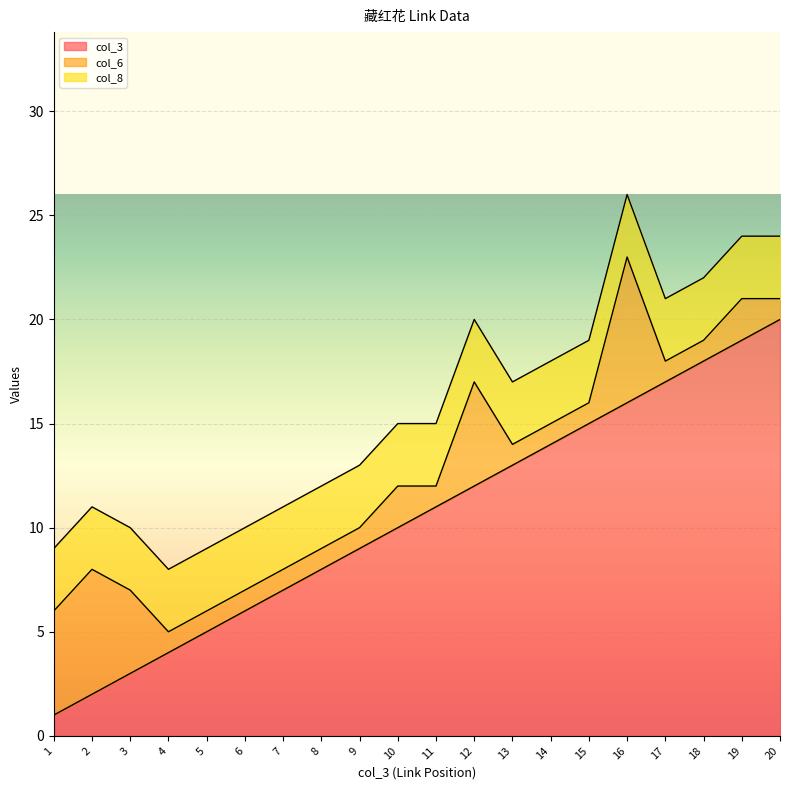

What is the minimum value shown in the chart?

1